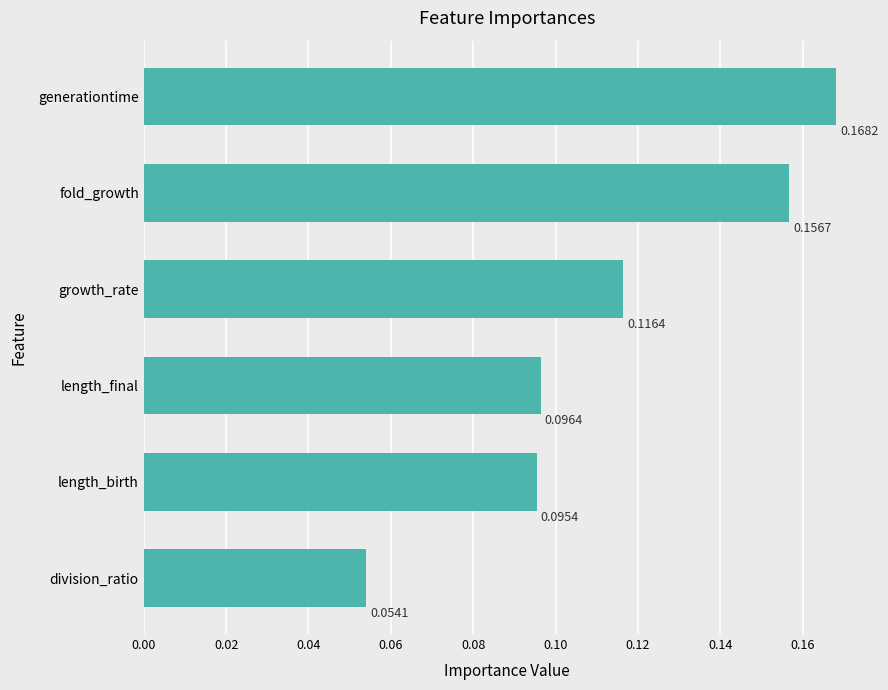

At which category does the chart reach its minimum across all series?

division_ratio